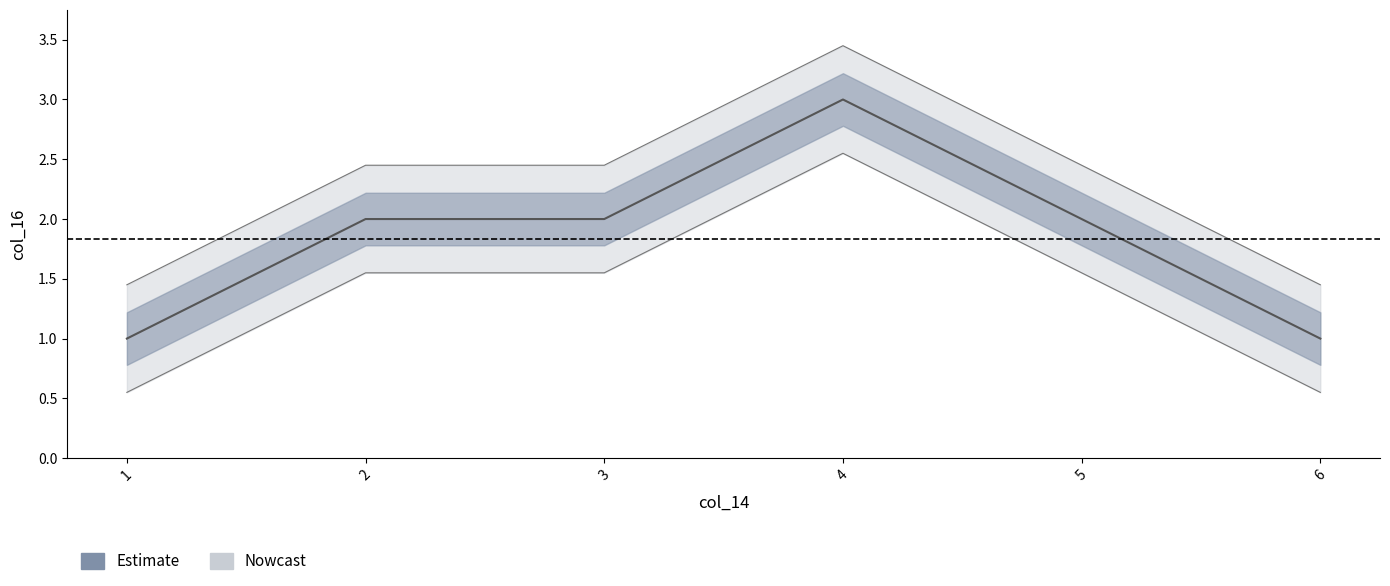

What is the average value?

2